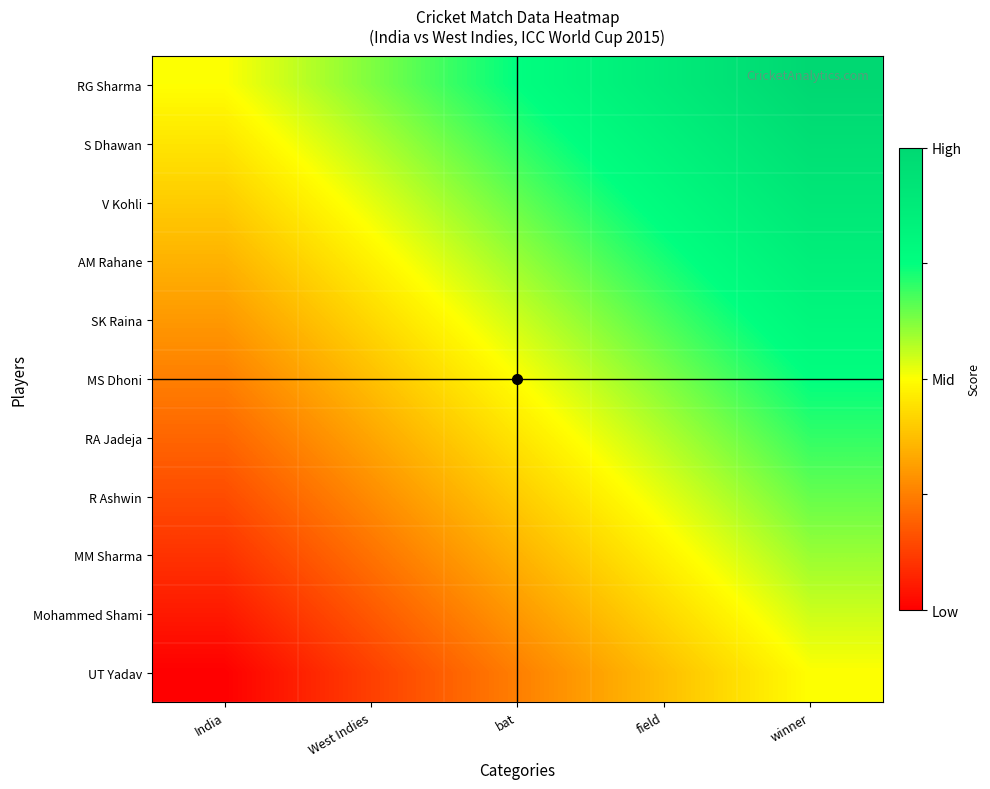

What is the spread (max minus min) of values at bat?

0.5